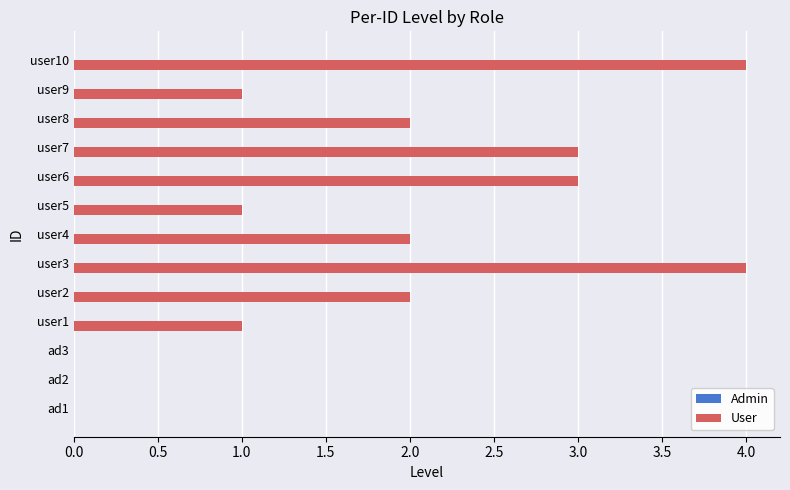

Are the bars horizontal?

Yes